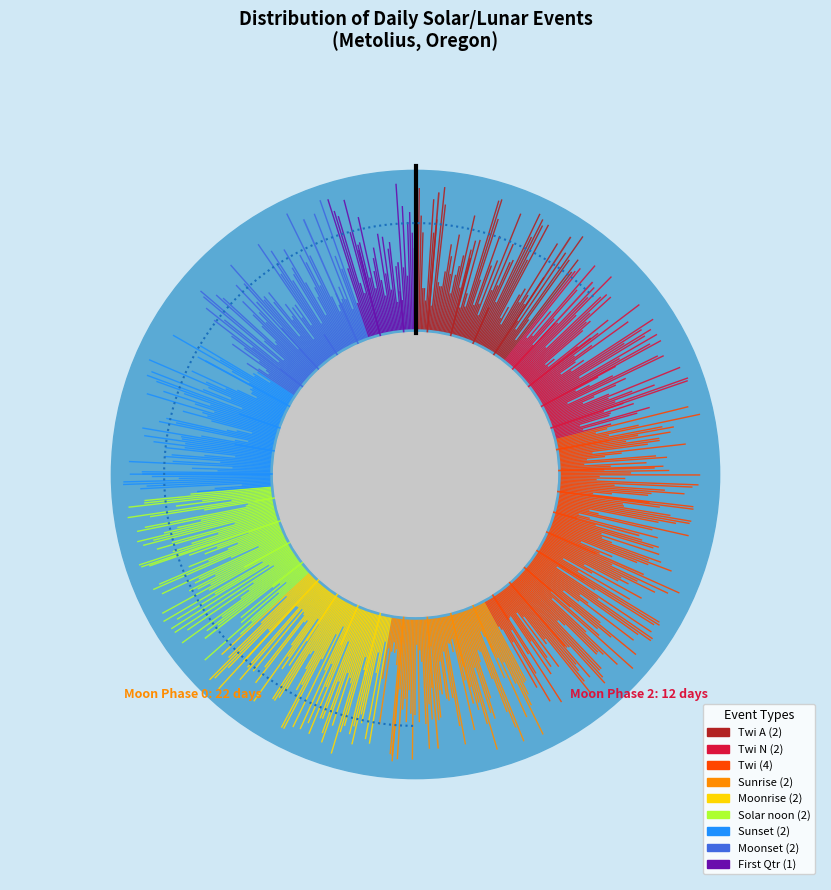

What is the ratio of the value at Solar noon to the value at Moonset?

1.0